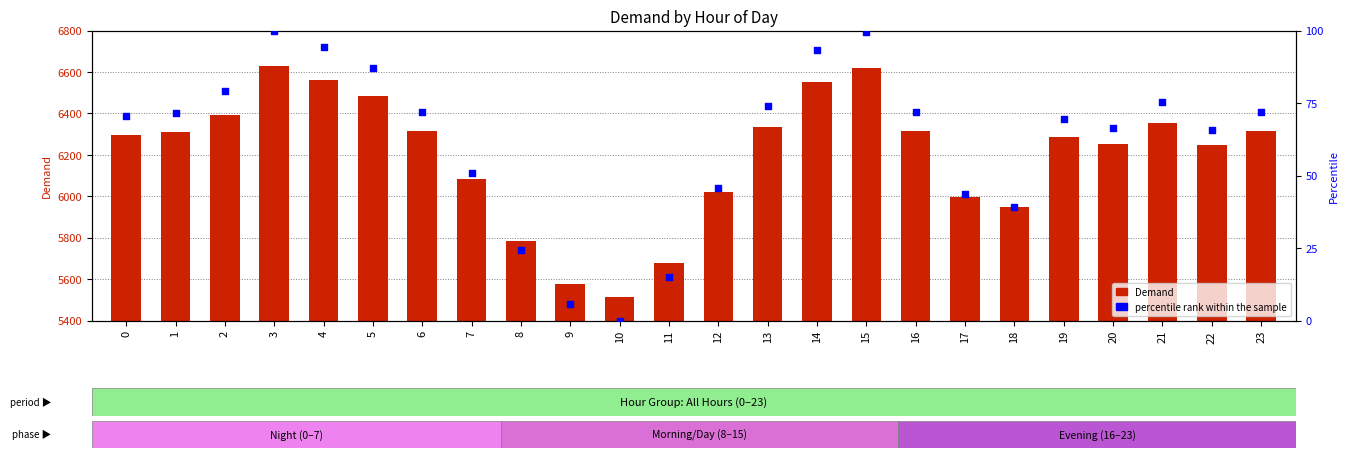

At which category is the sum across all series the highest?

3